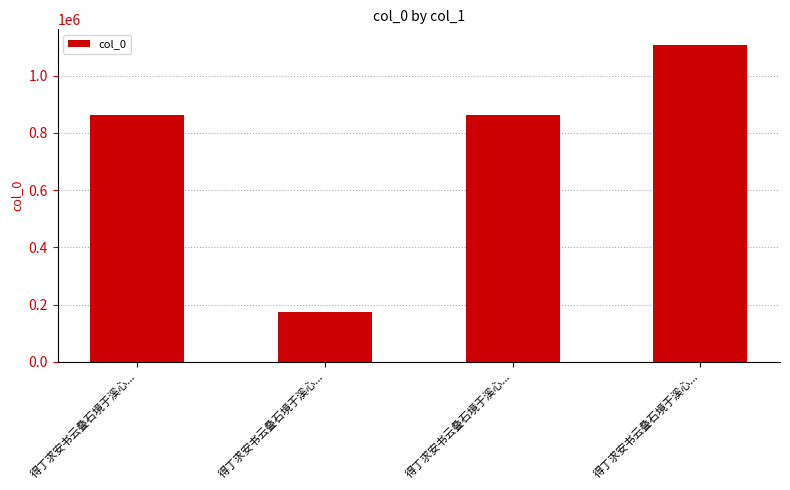

What is the average value?

751315